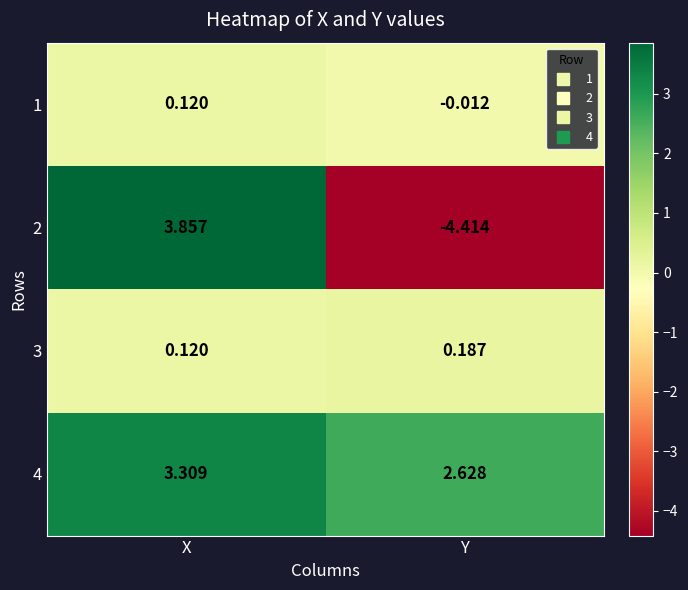

How many categories are shown in the chart?

2